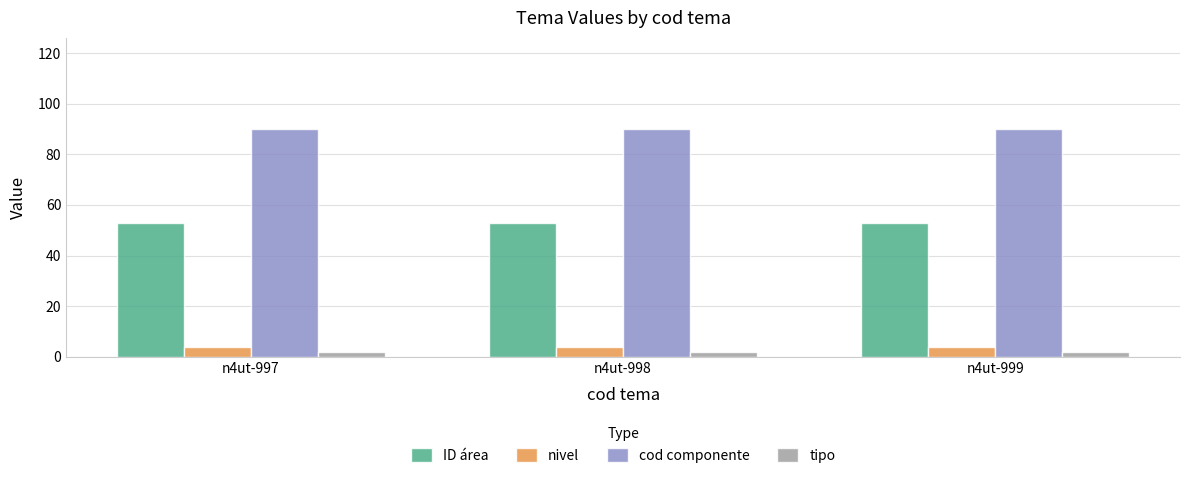

True or false: ID área has a value of 94 at n4ut-997.

False